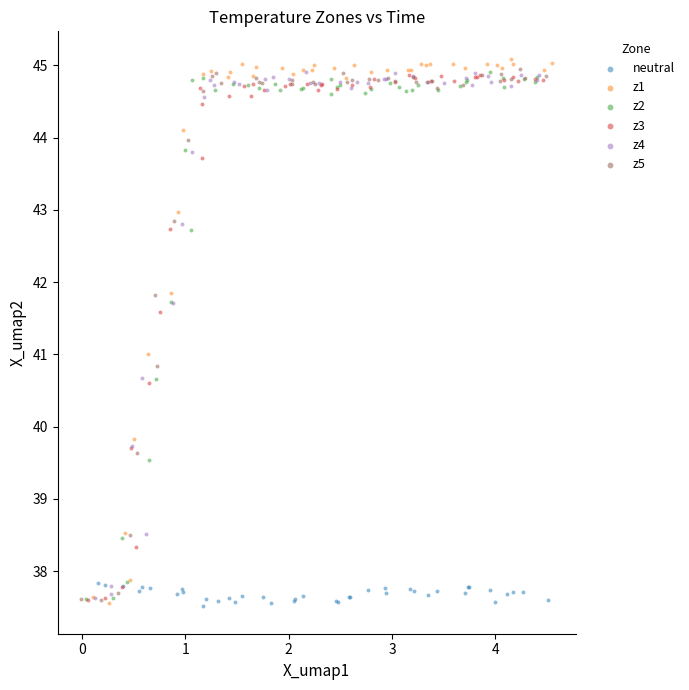

What are all the series names shown in the legend?

neutral, z1, z2, z3, z4, z5